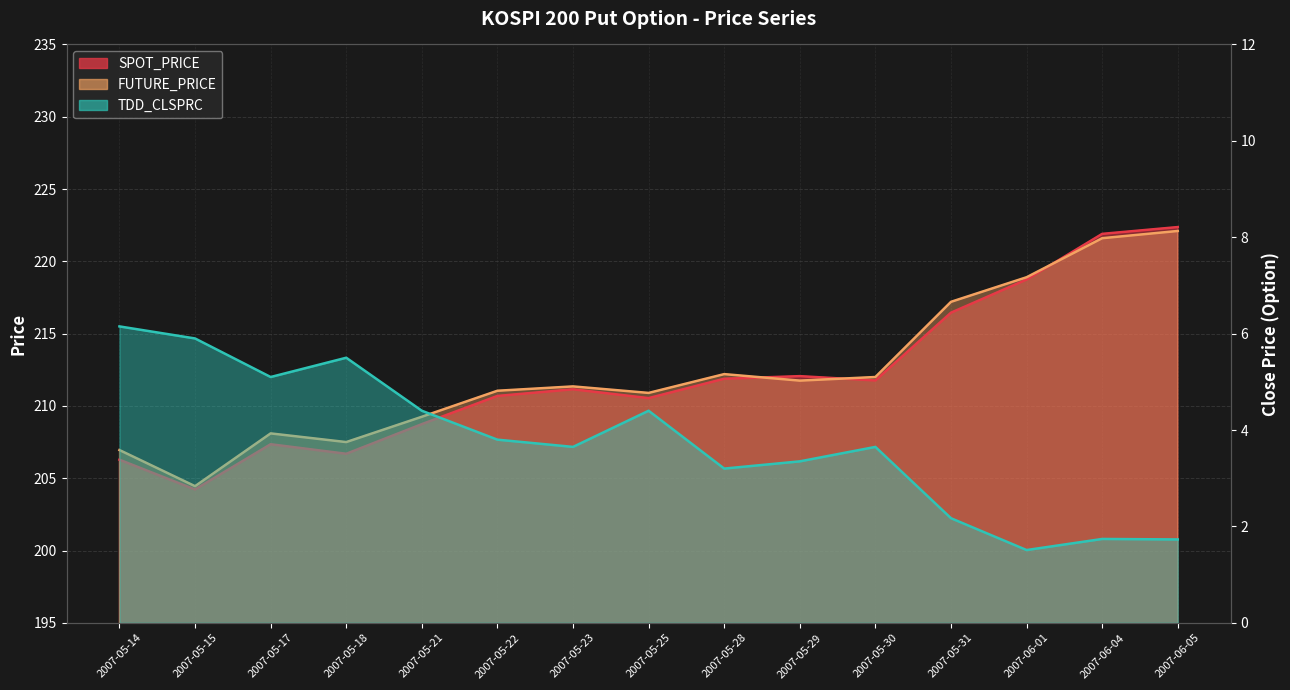

List the series in order of their peak value, highest first.

SPOT_PRICE, FUTURE_PRICE, TDD_CLSPRC